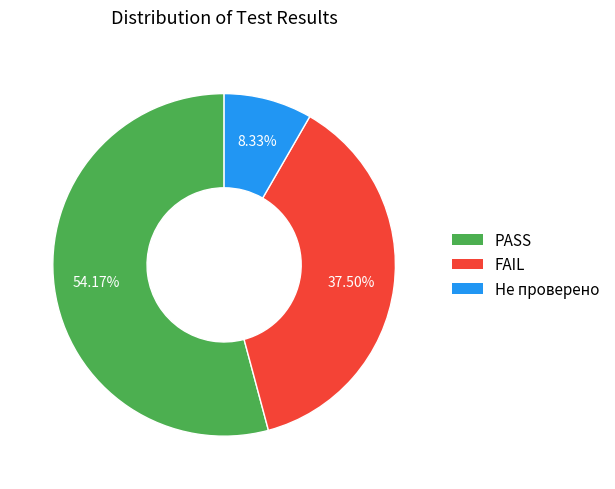

What percentage is the Не проверено slice, to the nearest percent?

8%